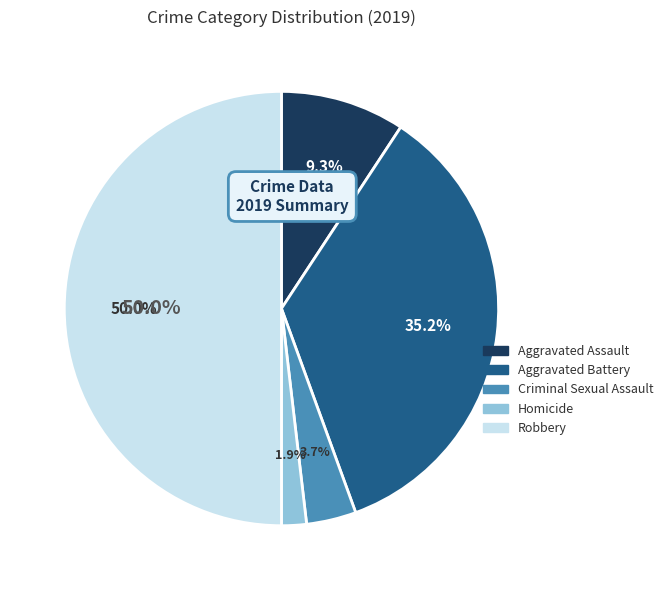

What percentage do Aggravated Battery and Robbery together represent?

85.2%